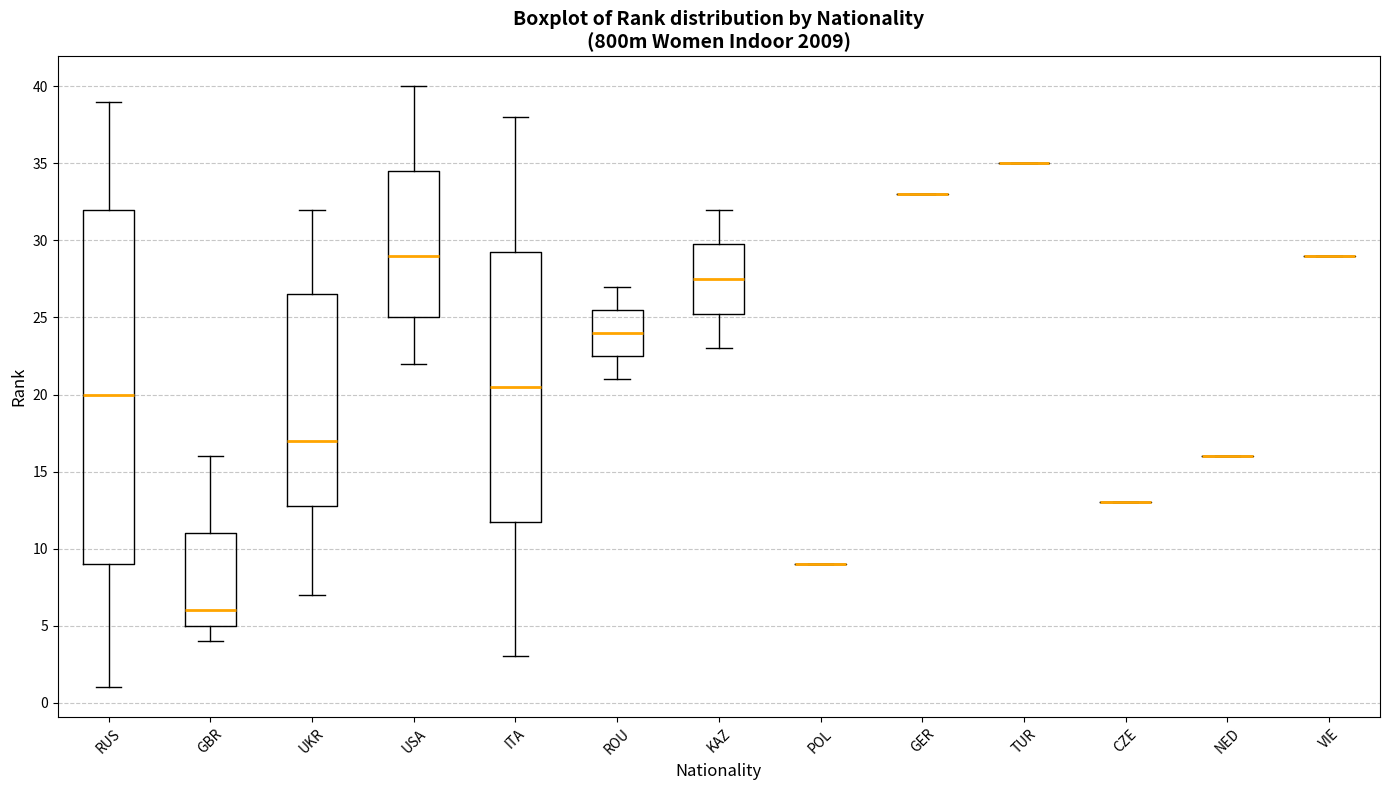

Reading left to right, read every box against the y-axis: the position of its median line, the range the box covers, and the ends of its whiskers. The values are not printed on the chart, so give them approximately, as read against the axis.

RUS: median 20.0, box 9.0 to 32.0, whiskers 1.0 to 39.0
GBR: median 6.0, box 5.0 to 11.0, whiskers 4.0 to 16.0
UKR: median 17.0, box 13.0 to 26.5, whiskers 7.0 to 32.0
USA: median 29.0, box 25.0 to 34.5, whiskers 22.0 to 40.0
ITA: median 20.5, box 12.0 to 29.5, whiskers 3.0 to 38.0
ROU: median 24.0, box 22.5 to 25.5, whiskers 21.0 to 27.0
KAZ: median 27.5, box 25.5 to 30.0, whiskers 23.0 to 32.0
POL: box collapsed to a line at 9.0, whiskers 9.0 to 9.0
GER: box collapsed to a line at 33.0, whiskers 33.0 to 33.0
TUR: box collapsed to a line at 35.0, whiskers 35.0 to 35.0
CZE: box collapsed to a line at 13.0, whiskers 13.0 to 13.0
NED: box collapsed to a line at 16.0, whiskers 16.0 to 16.0
VIE: box collapsed to a line at 29.0, whiskers 29.0 to 29.0